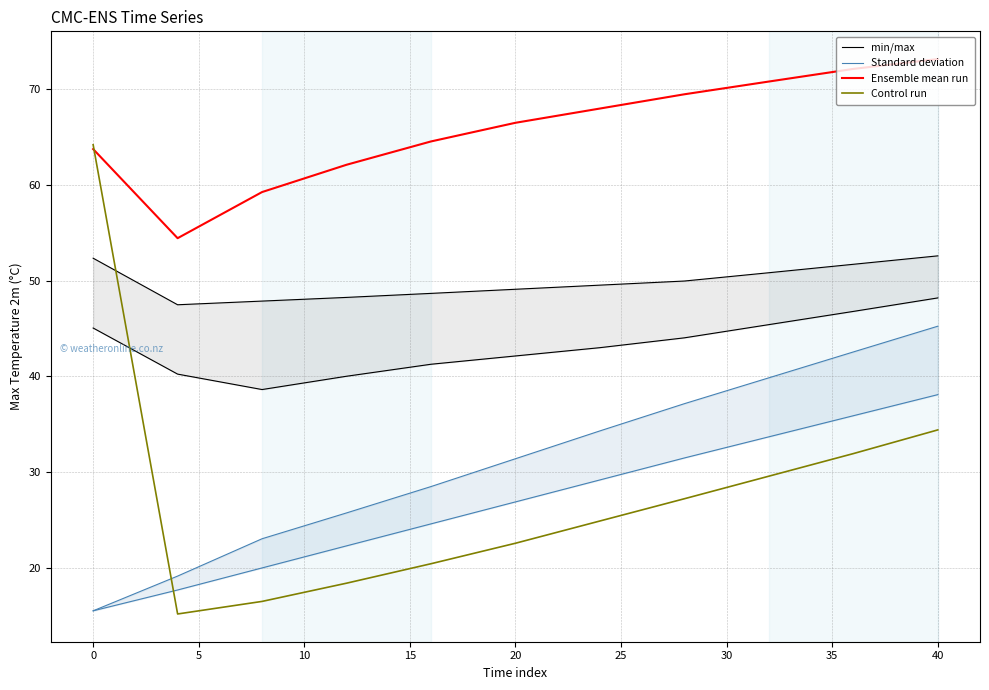

The Ensemble mean run series shows 35.8 at 0. True or false?

False